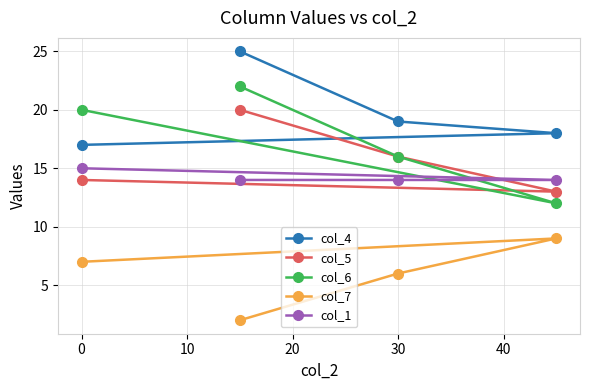

The col_1 series shows 23 at 0. True or false?

False